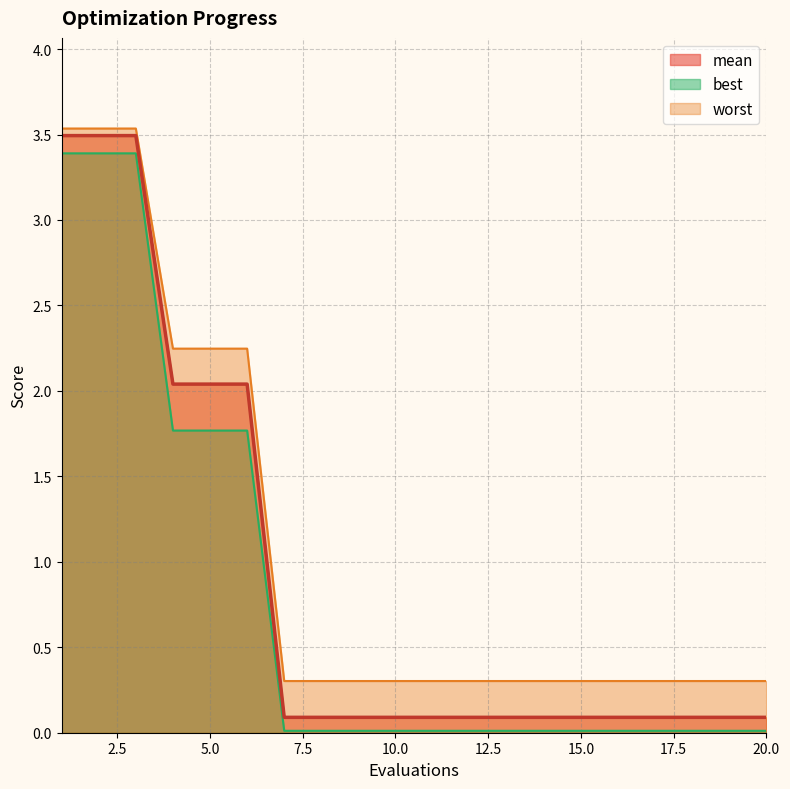

What are all the series names shown in the legend?

mean, best, worst